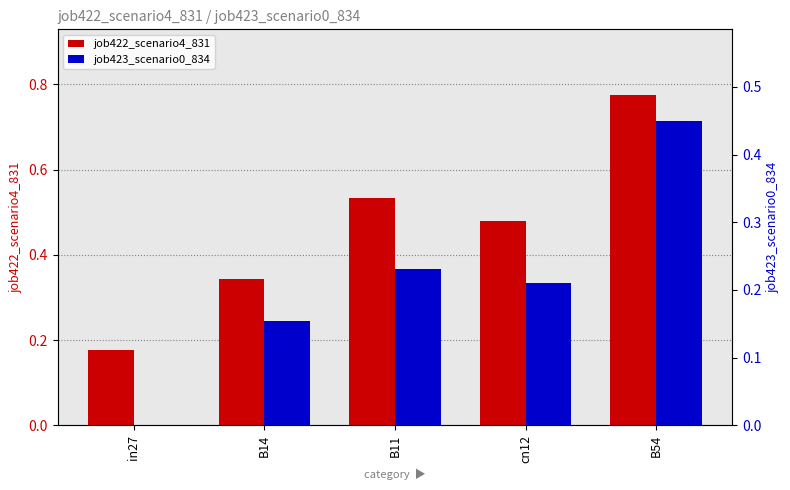

Rank the categories by job422_scenario4_831 value from lowest to highest.

in27, B14, cn12, B11, B54